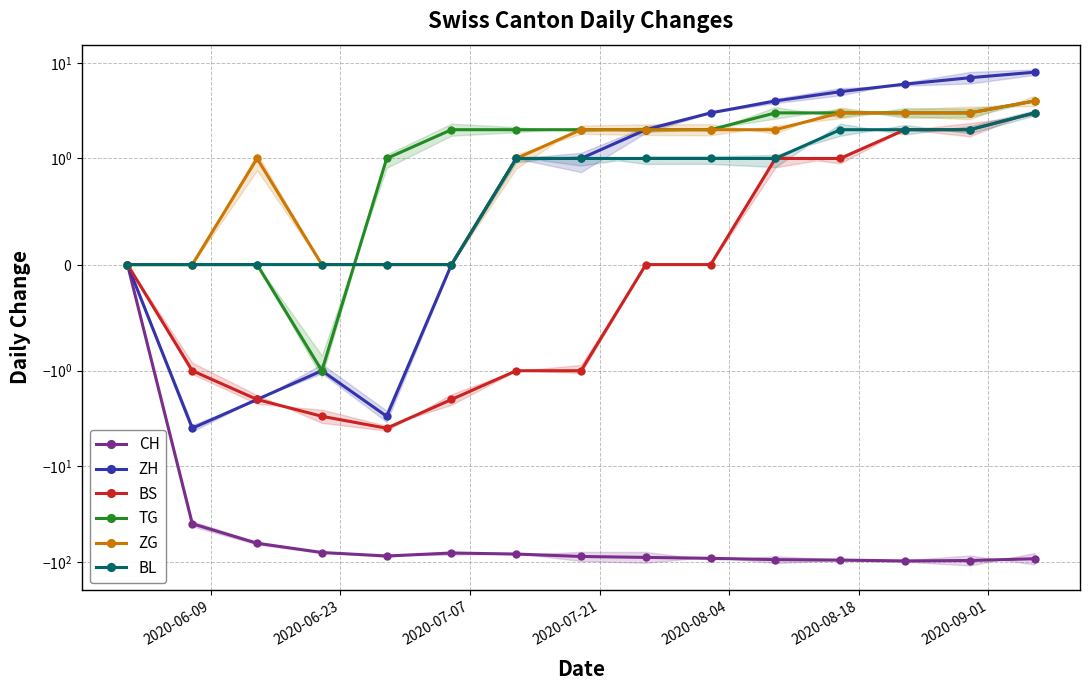

What is the difference between the highest and lowest values at 7?

90